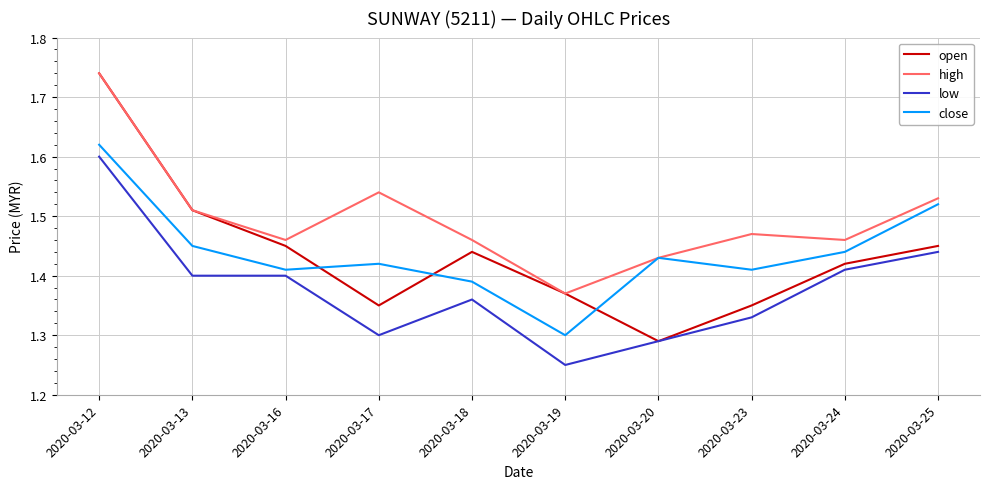

What is the total value across all series at 2020-03-16?

5.7